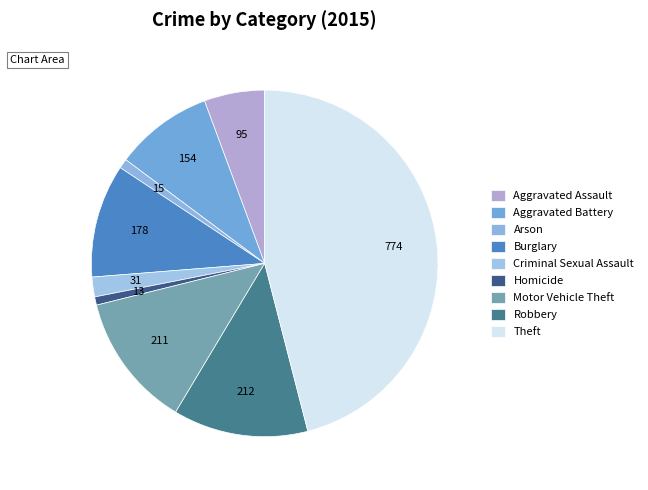

To the nearest percent, what percentage of the pie is Aggravated Assault?

6%